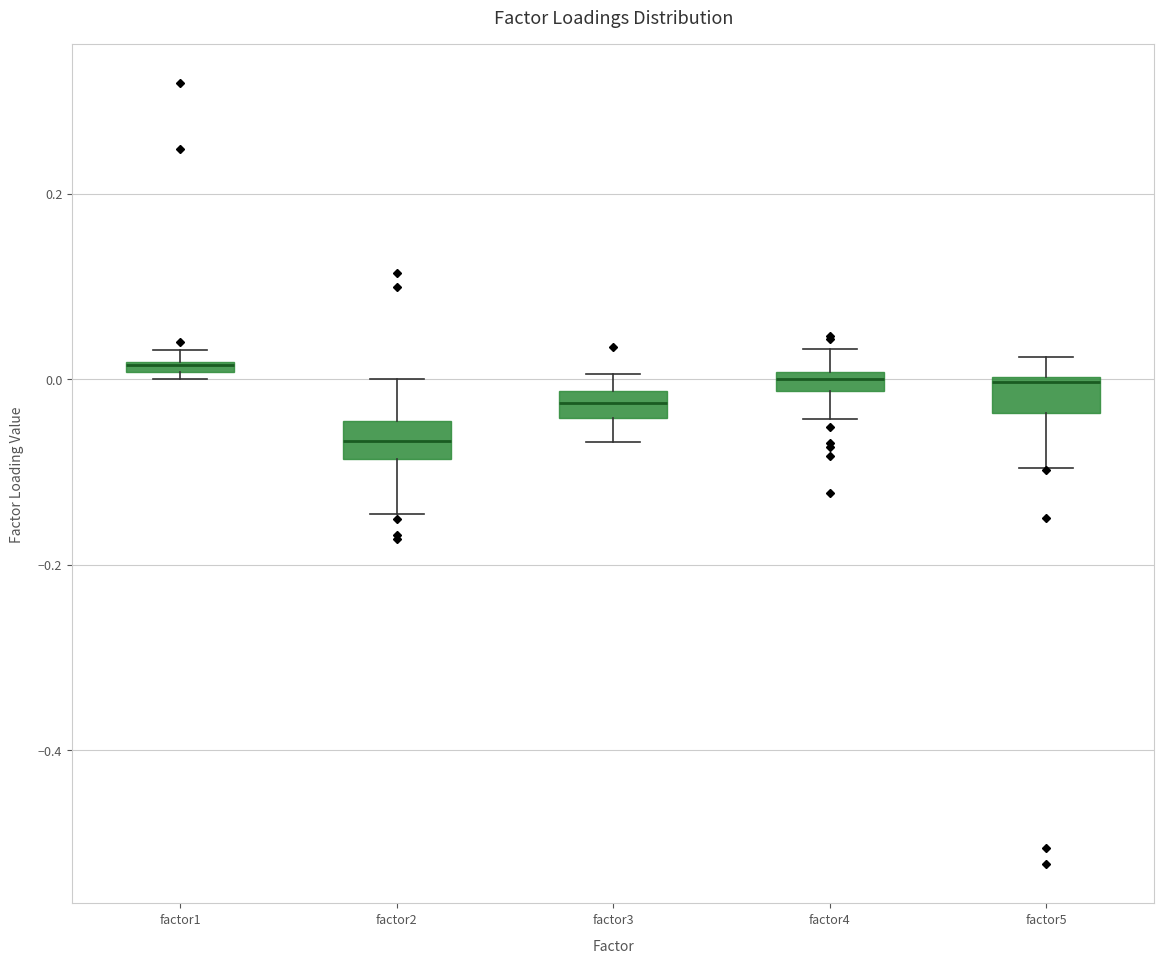

Where is the upper edge of the box for factor1 on the y-axis? The values are not printed on the chart, so give them approximately, as read against the axis.

0.02